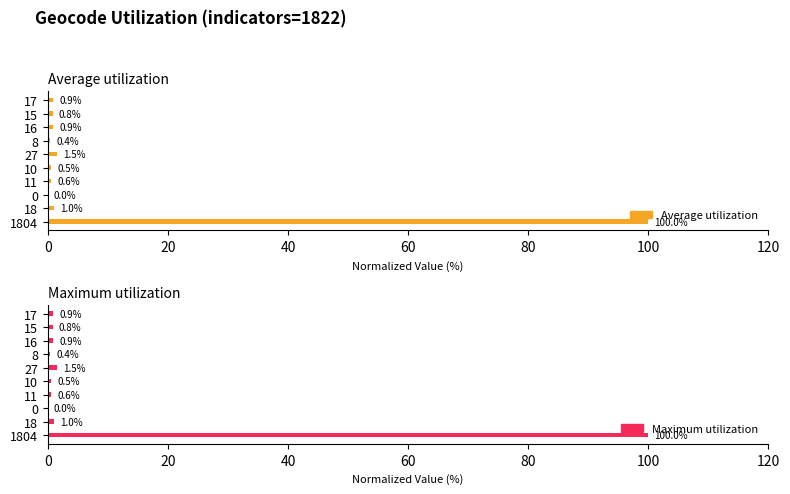

Rank the series by their maximum value, from lowest to highest.

Average utilization, Maximum utilization